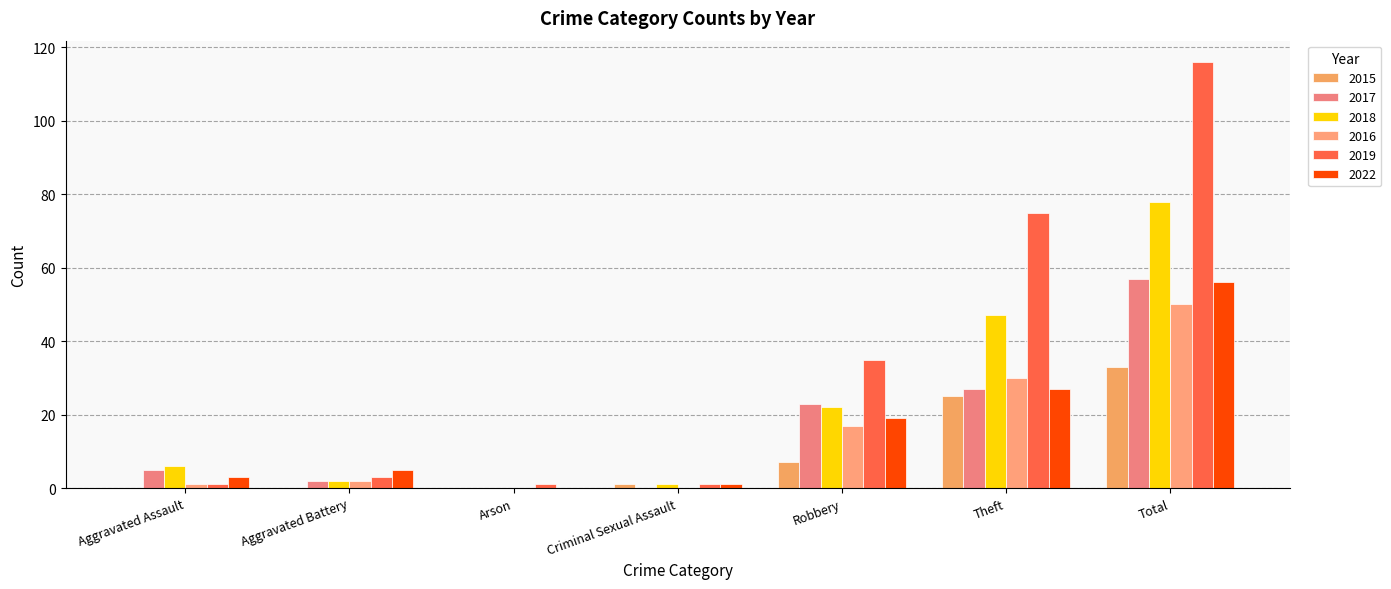

Read the 2015 value at Robbery, to the nearest 5.

5